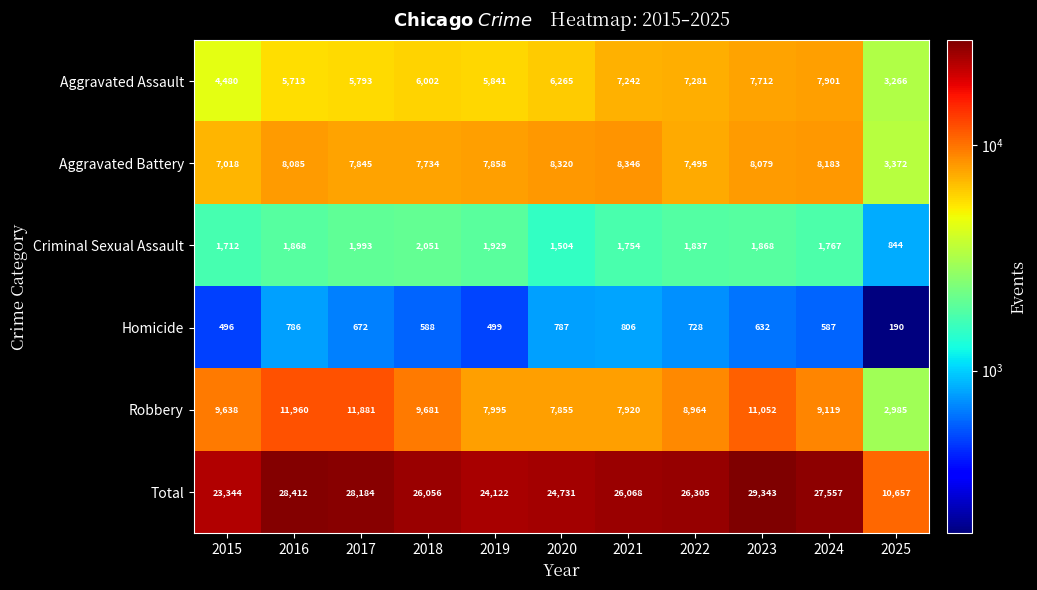

What is the difference between the Criminal Sexual Assault values at 2016 and 2022?

31